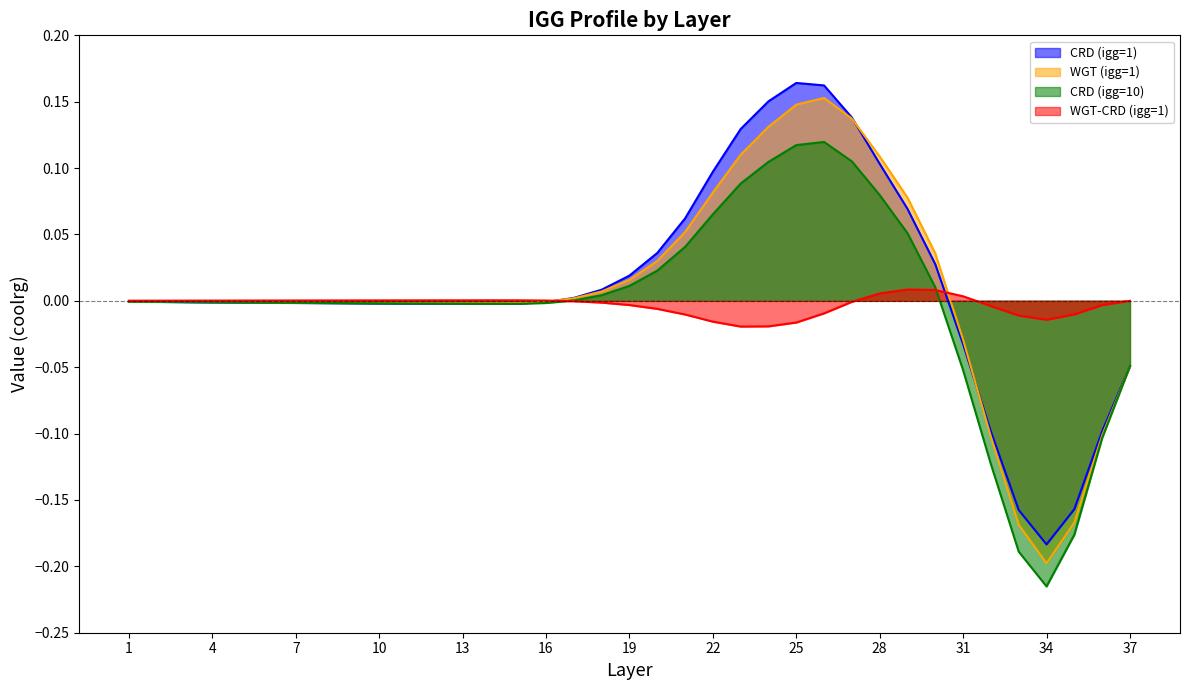

True or false: WGT (igg=1) and CRD (igg=10) cross at least once.

True